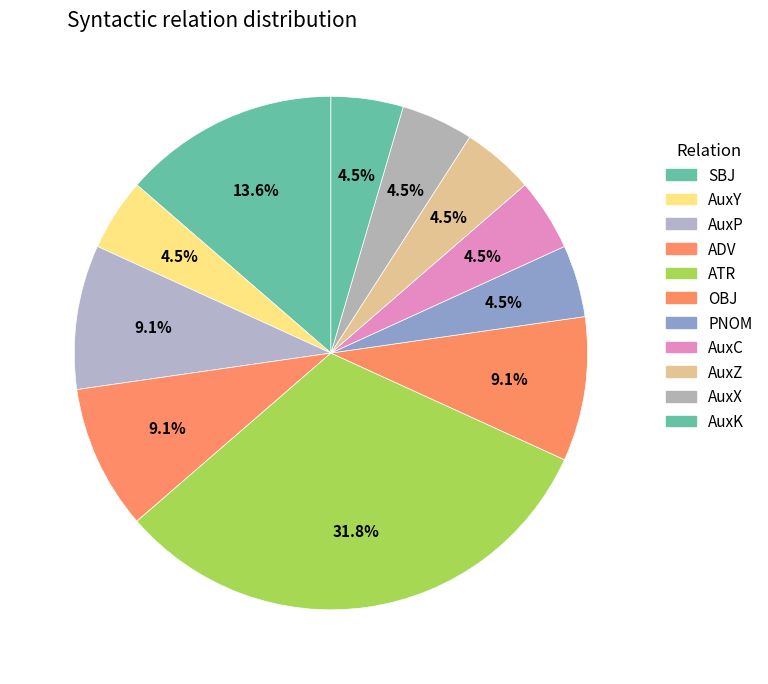

To the nearest percent, what portion does ADV represent?

9%